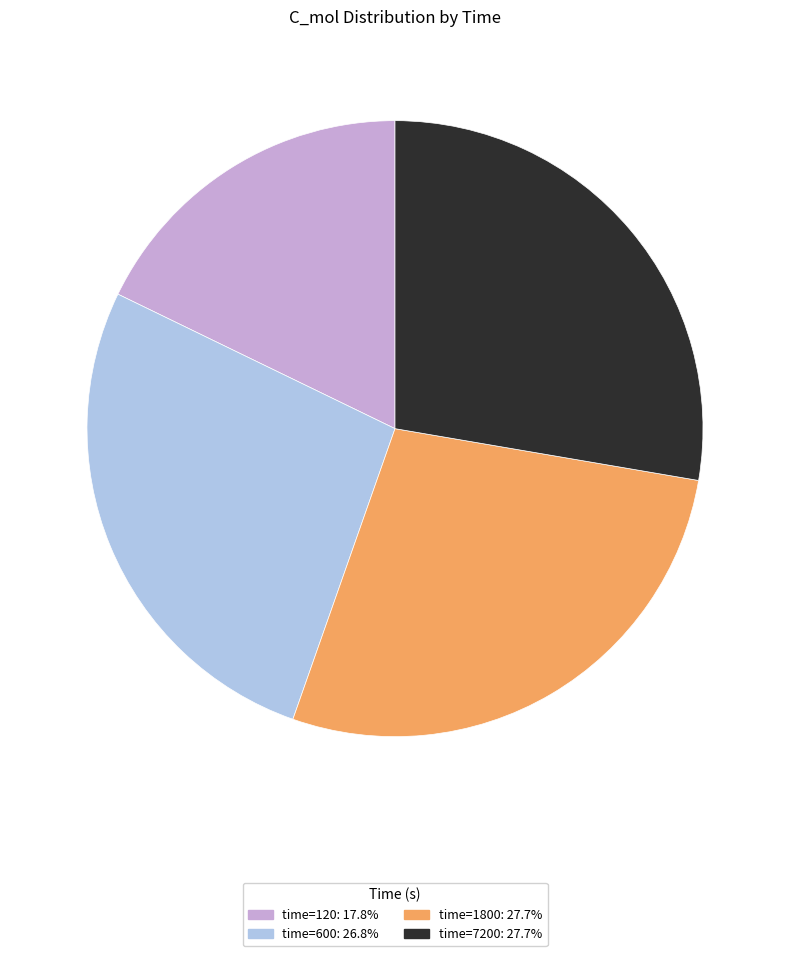

Does any single category account for the majority?

No